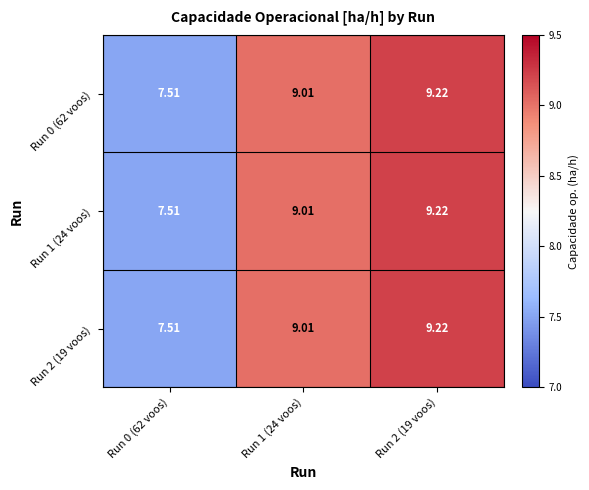

Reading right to left, list all the values displayed in this chart.

Run 0 (62 voos): Run 2 (19 voos)=9.2	Run 1 (24 voos)=9.0	Run 0 (62 voos)=7.5
Run 1 (24 voos): Run 2 (19 voos)=9.2	Run 1 (24 voos)=9.0	Run 0 (62 voos)=7.5
Run 2 (19 voos): Run 2 (19 voos)=9.2	Run 1 (24 voos)=9.0	Run 0 (62 voos)=7.5